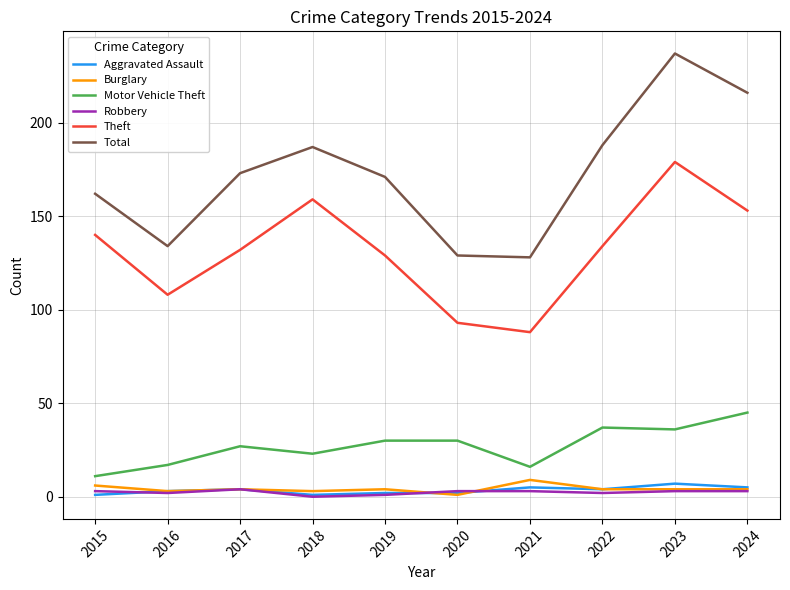

True or false: Burglary and Theft cross at least once.

False